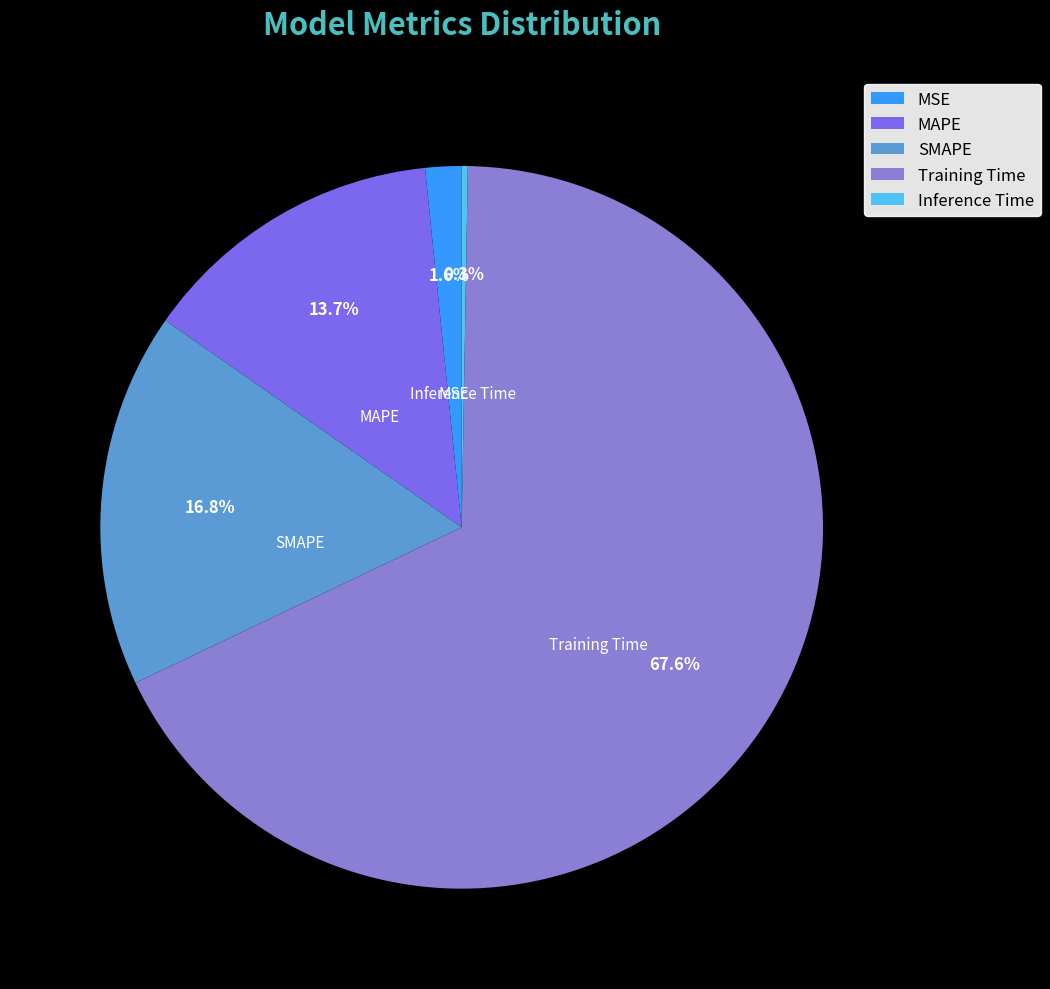

Combined, do Training Time and SMAPE account for over 50%?

Yes